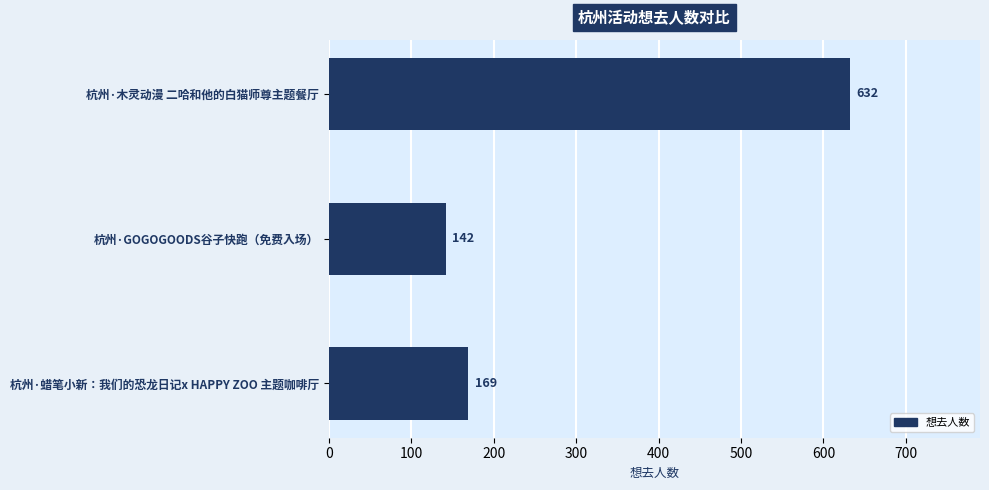

List the labels in order of value, largest first.

杭州·木灵动漫 二哈和他的白猫师尊主题餐厅, 杭州·蜡笔小新：我们的恐龙日记x HAPPY ZOO 主题咖啡厅, 杭州·GOGOGOODS谷子快跑（免费入场）